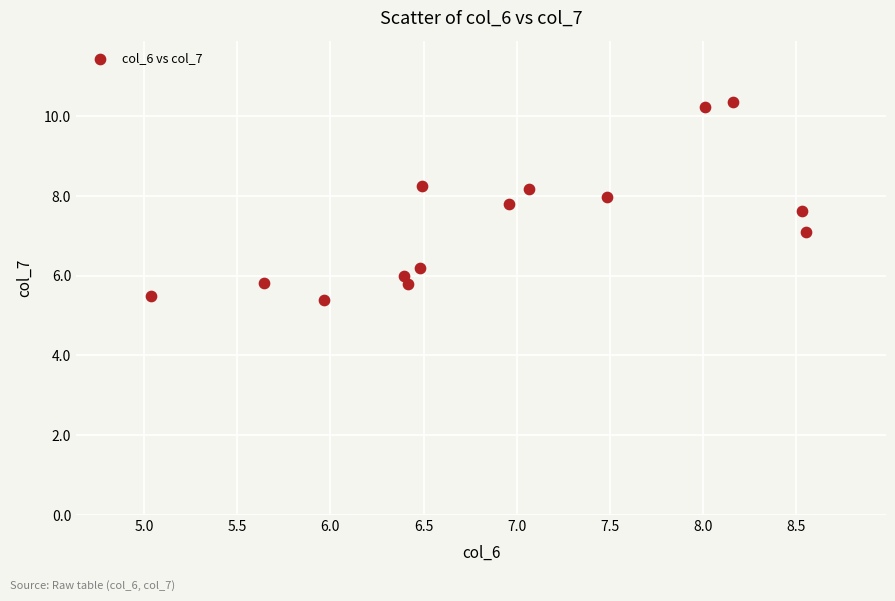

What is the range of Y values (max minus min)?

4.9